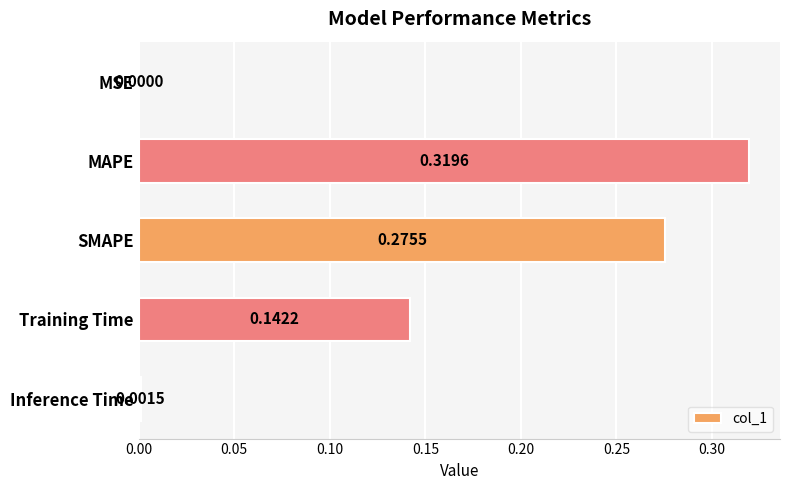

Between SMAPE and Training Time, which is larger?

SMAPE